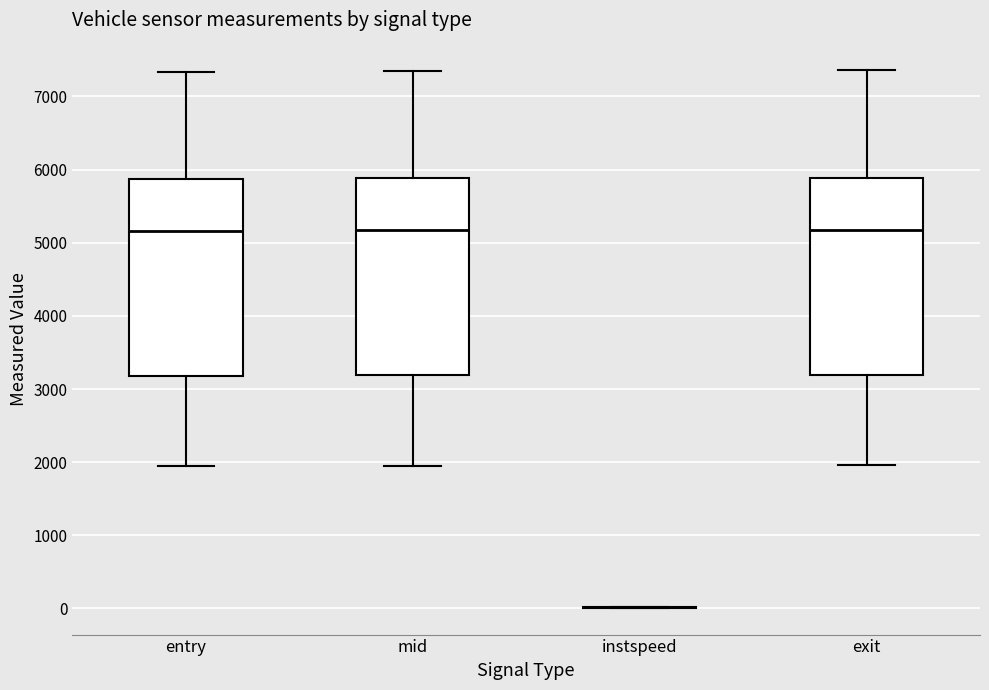

Reading left to right, transcribe this box plot: for each box, give where its median line is, the range the box spans, and where its two whiskers end, as read against the y-axis. The values are not printed on the chart, so give them approximately, as read against the axis.

entry: median 5200, box 3200 to 5900, whiskers 1900 to 7300
mid: median 5200, box 3200 to 5900, whiskers 2000 to 7400
instspeed: box collapsed to a line at 0, whiskers 0 to 0
exit: median 5200, box 3200 to 5900, whiskers 2000 to 7400